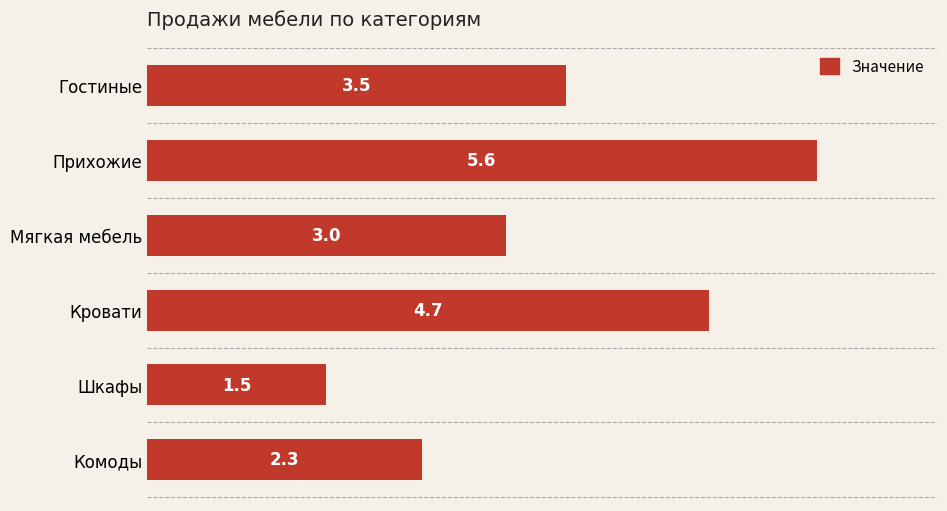

The chart shows a value of 3.5 at Гостиные. True or false?

True